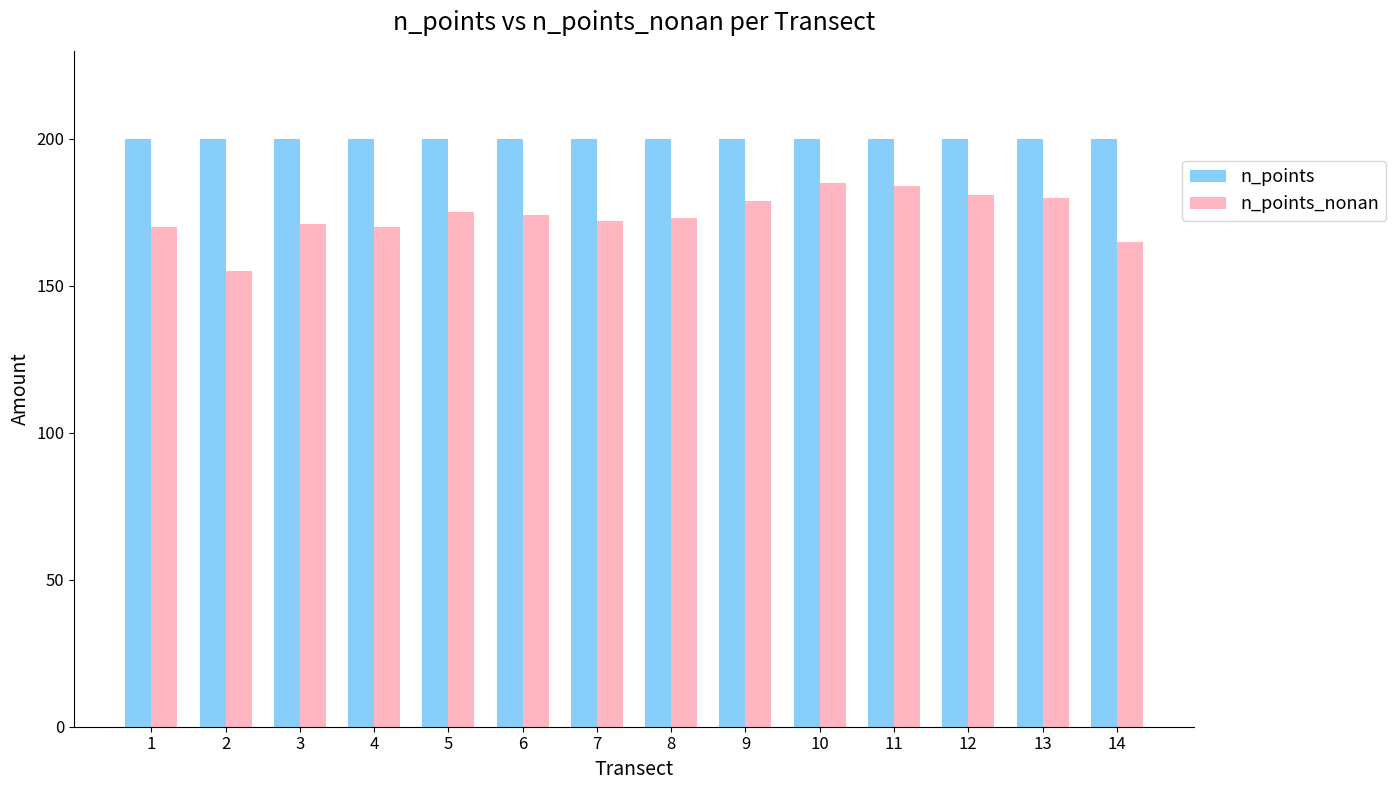

How many data points in n_points_nonan are less than 174?

7